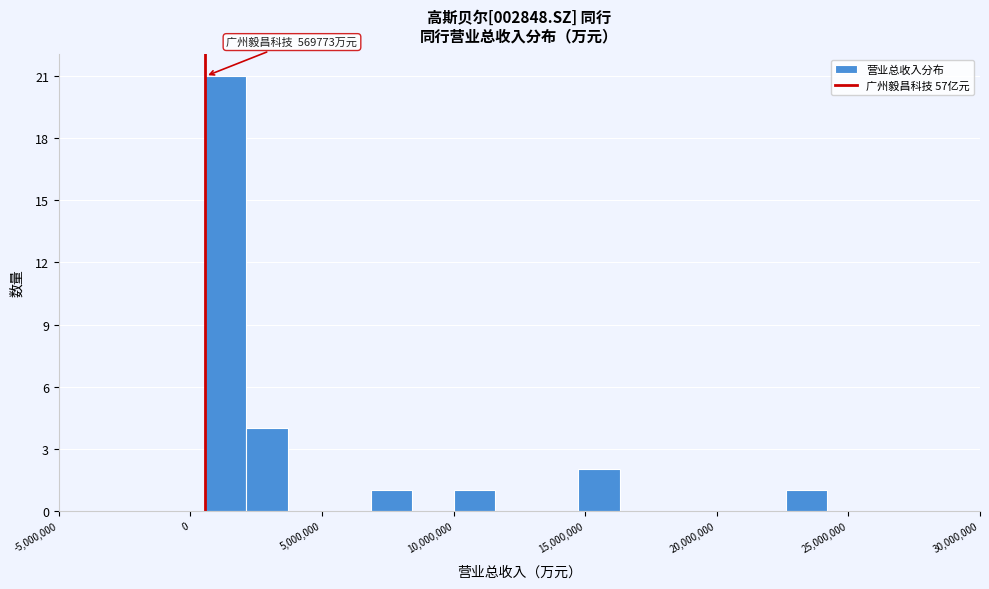

Around what value on the x-axis is the tallest bar? Give the approximate position of its centre, as read against the axis.

1500000